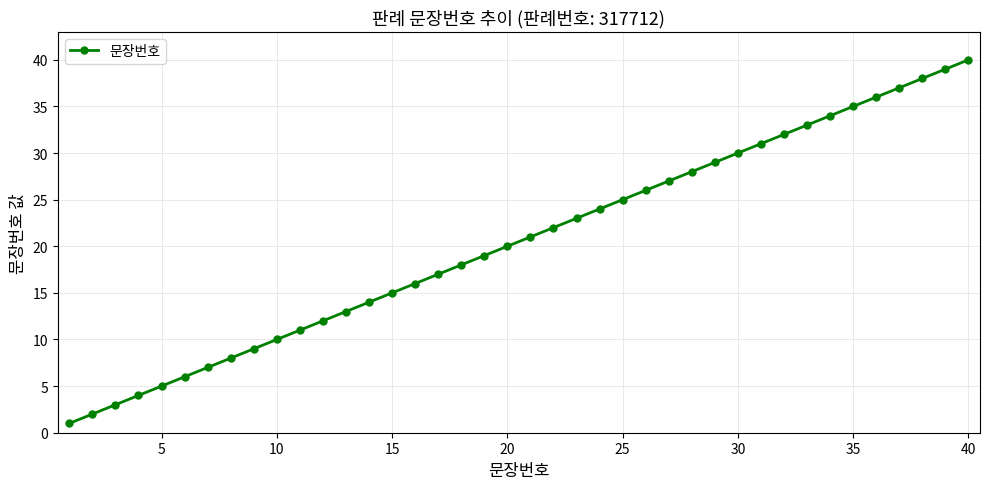

What is the sum of all values?

820